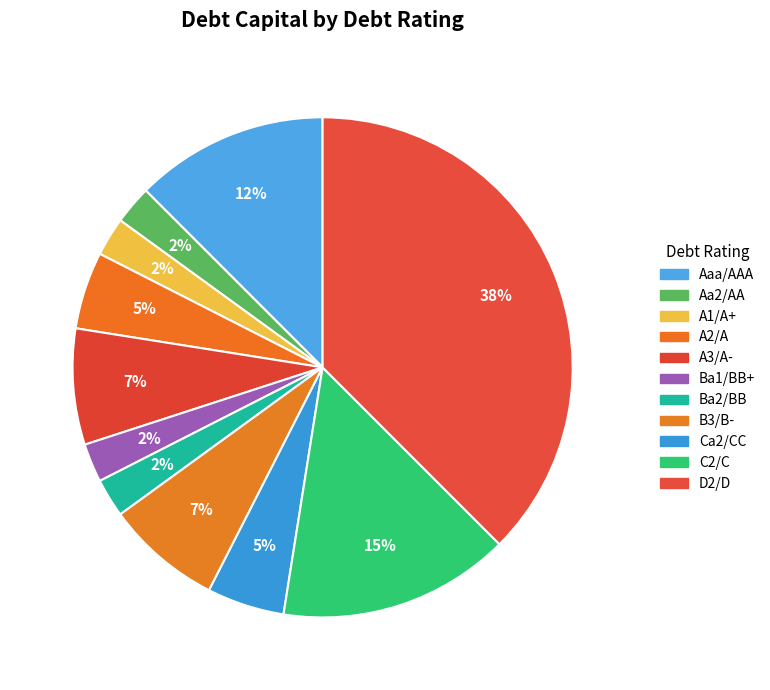

Is there a majority slice in this chart?

No